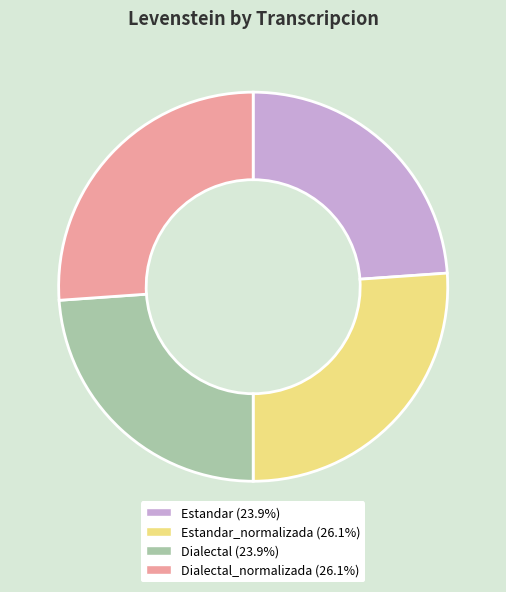

Does any single category account for the majority?

No